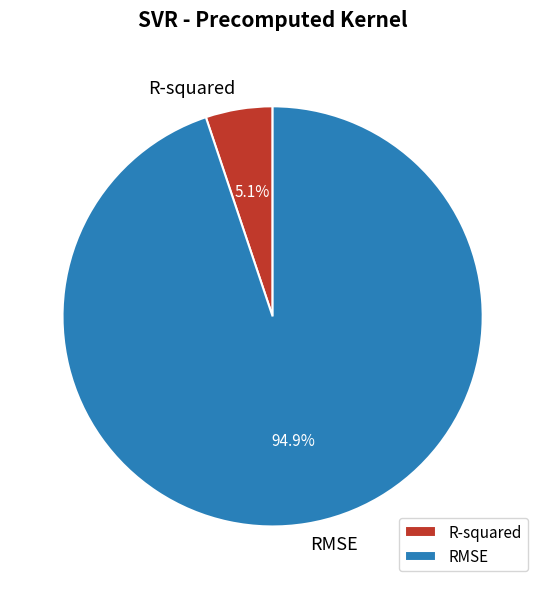

To the nearest percent, what is the difference between the largest and smallest slice percentages?

90%